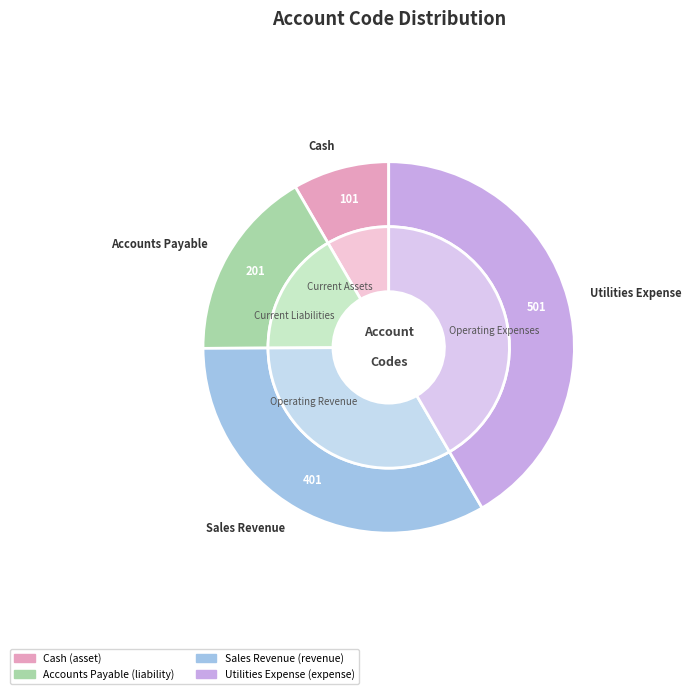

How many slices are in this pie chart?

4